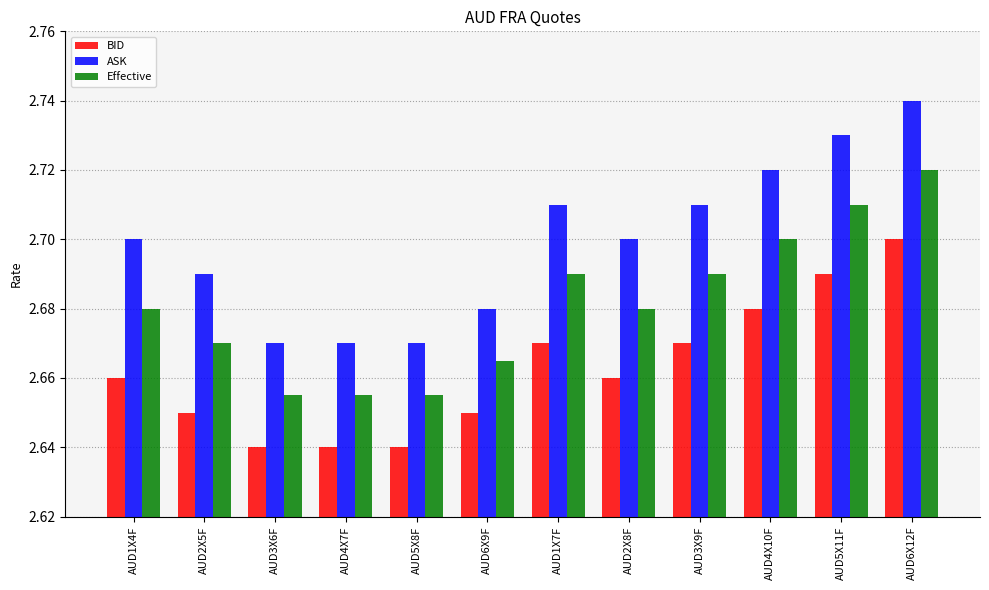

What is the label of the 11th bar from the right?

AUD2X5F